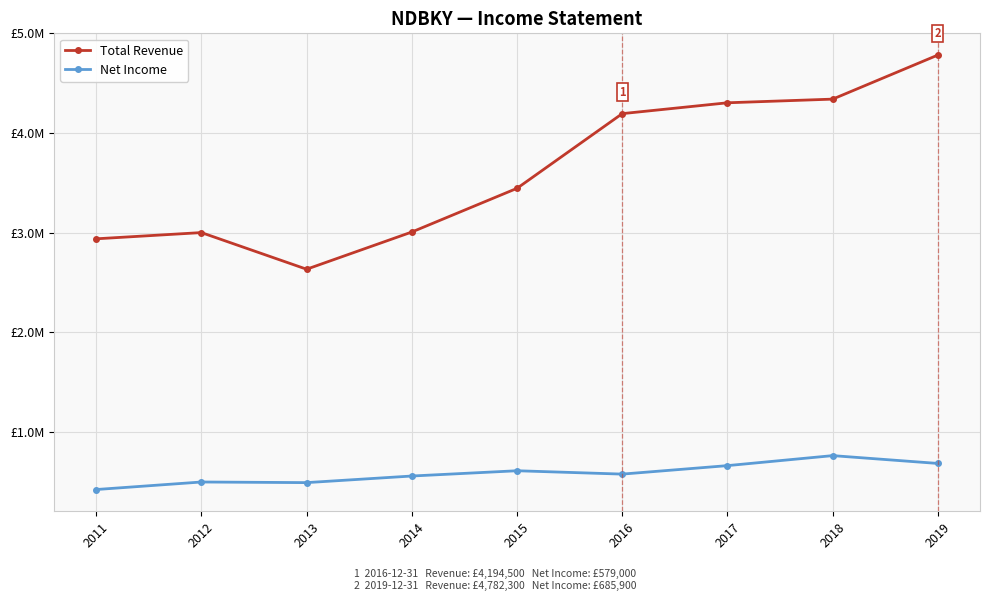

What are all the series names shown in the legend?

Total Revenue, Net Income